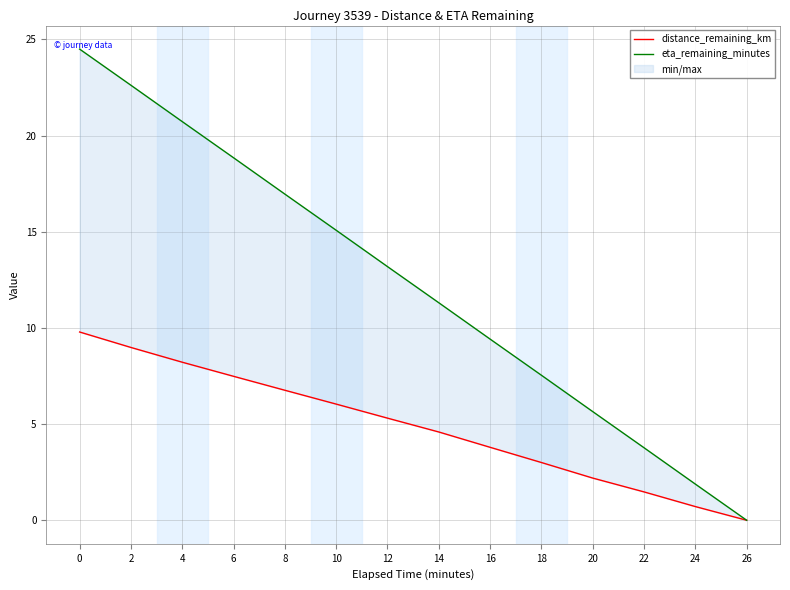

How many data points does each series have?

14